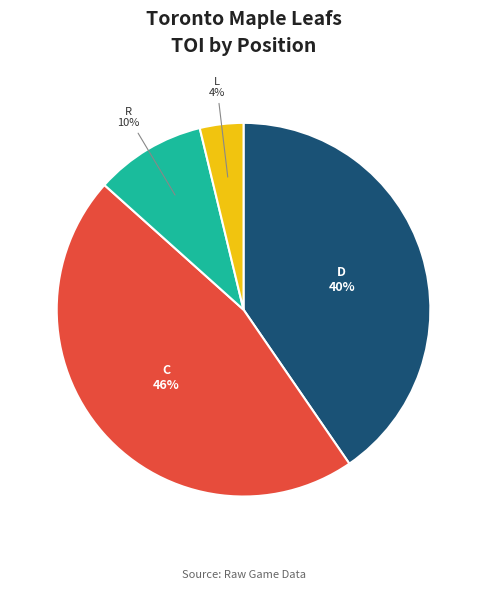

Does any single category account for the majority?

No